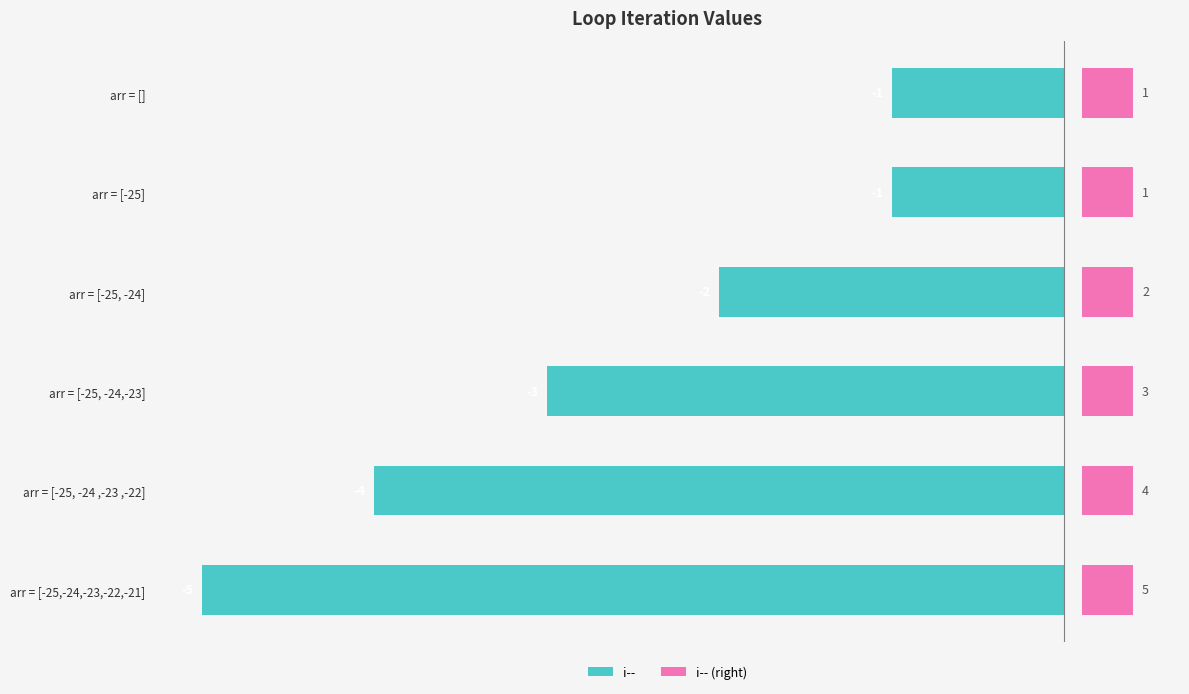

True or false: i-- (right) has a value of 0.8 at −5.

False